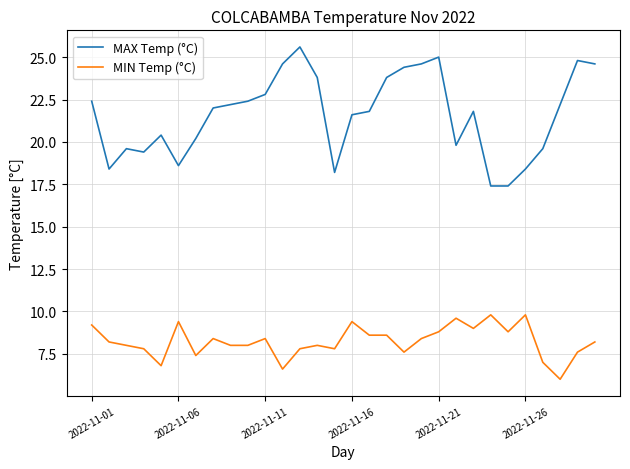

True or false: MAX Temp (°C) and MIN Temp (°C) cross at least once.

False